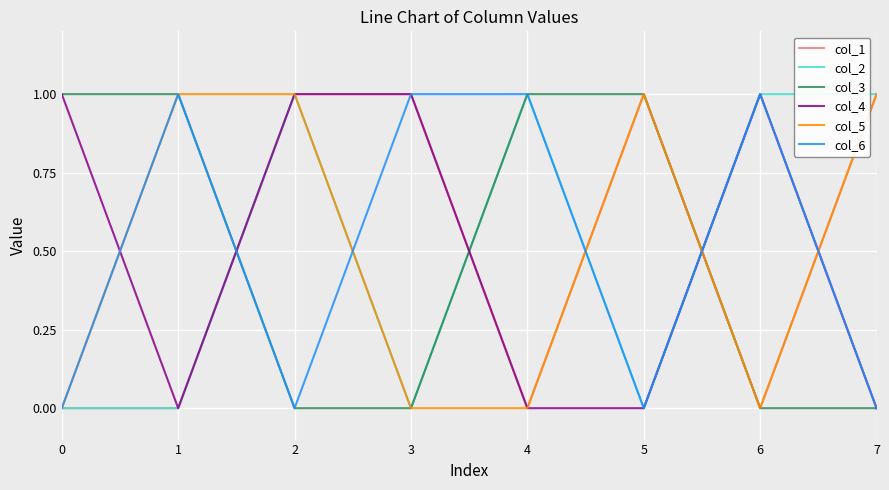

The col_2 series shows 2 at 6. True or false?

False